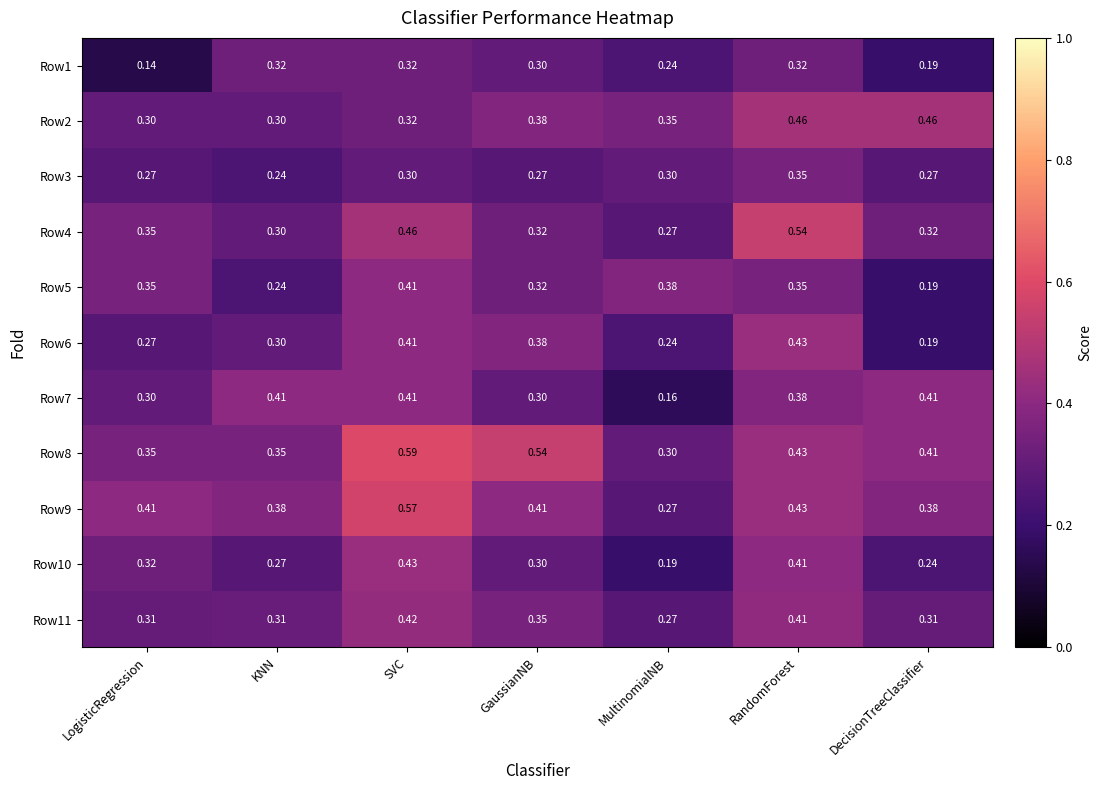

Where is Row4 nearest to the value 0?

MultinomialNB